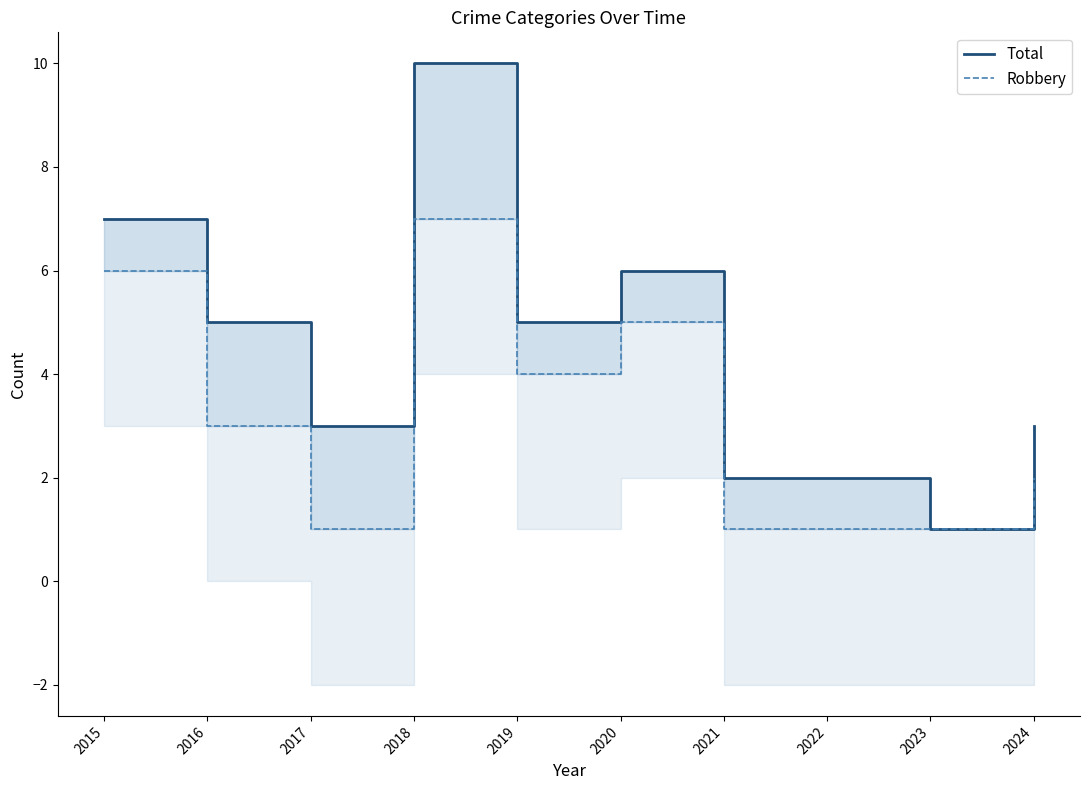

Which label corresponds to the largest value in the chart?

2018